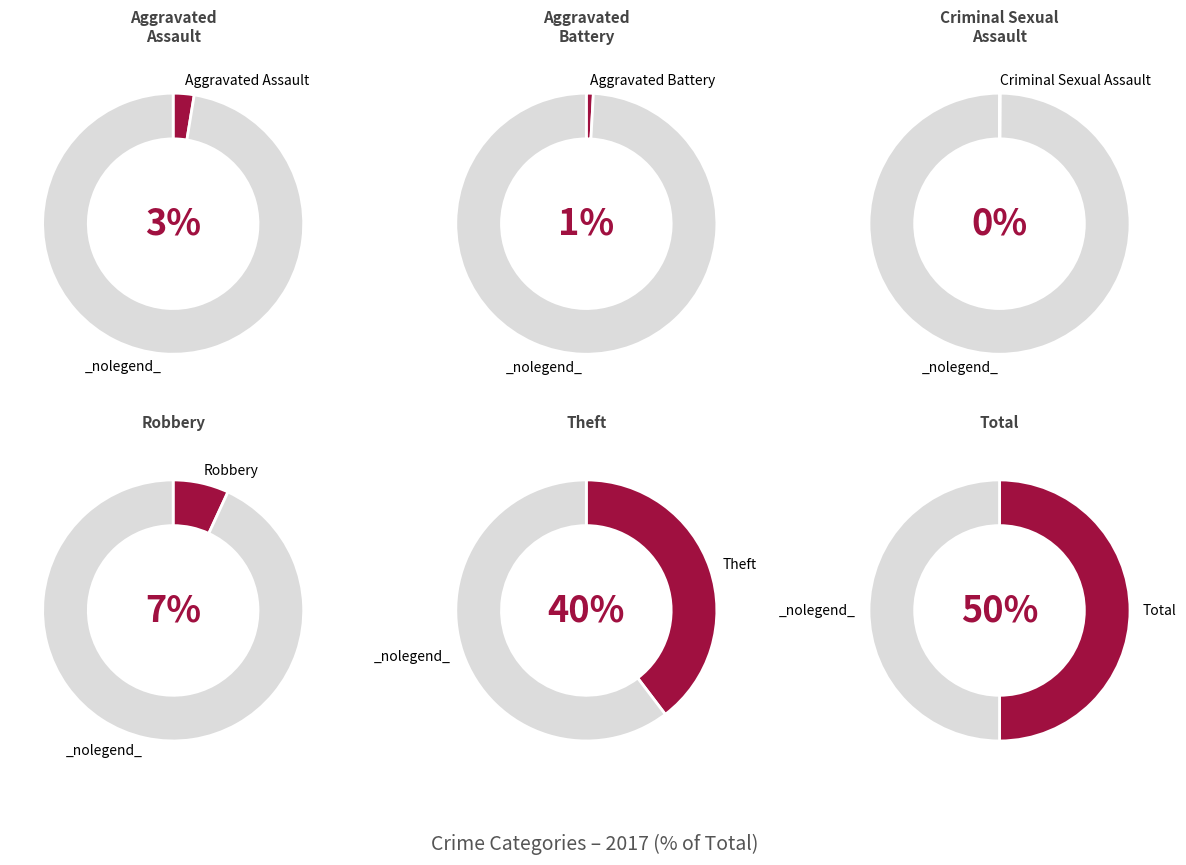

How many slices are in this pie chart?

6